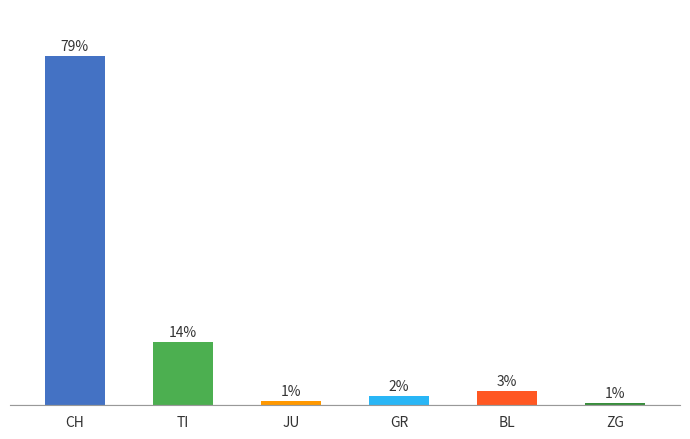

Which label corresponds to the smallest value in the chart?

ZG